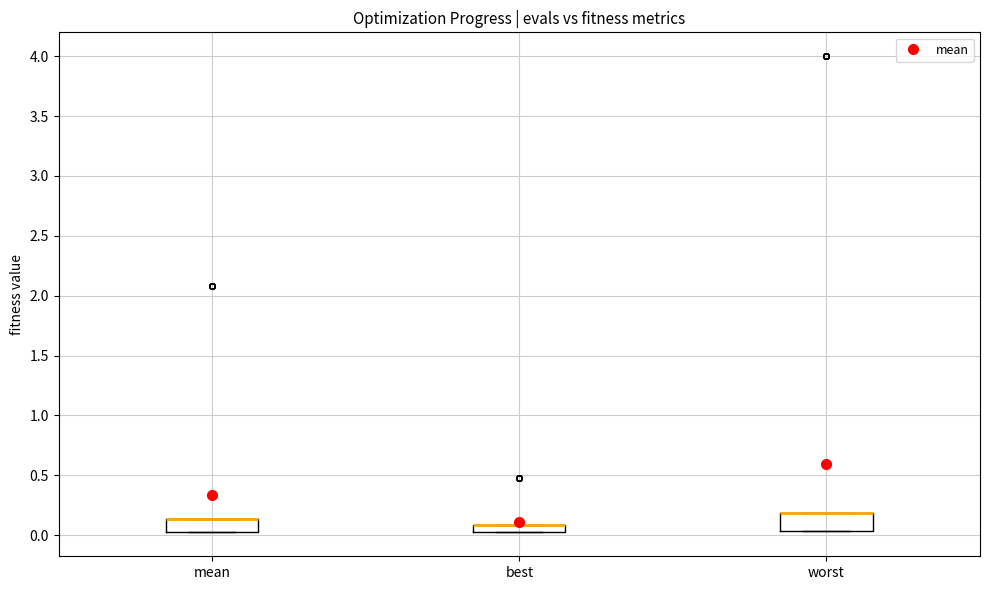

Where is the upper edge of the box for best on the y-axis? The values are not printed on the chart, so give them approximately, as read against the axis.

0.10